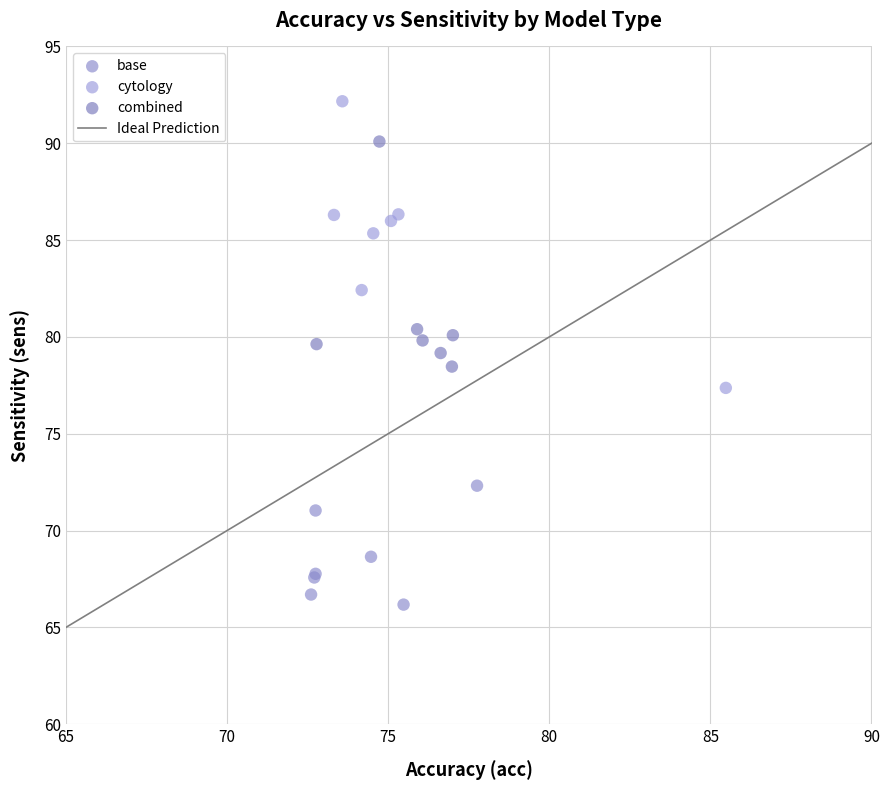

Which series has the widest spread of Y values?

cytology